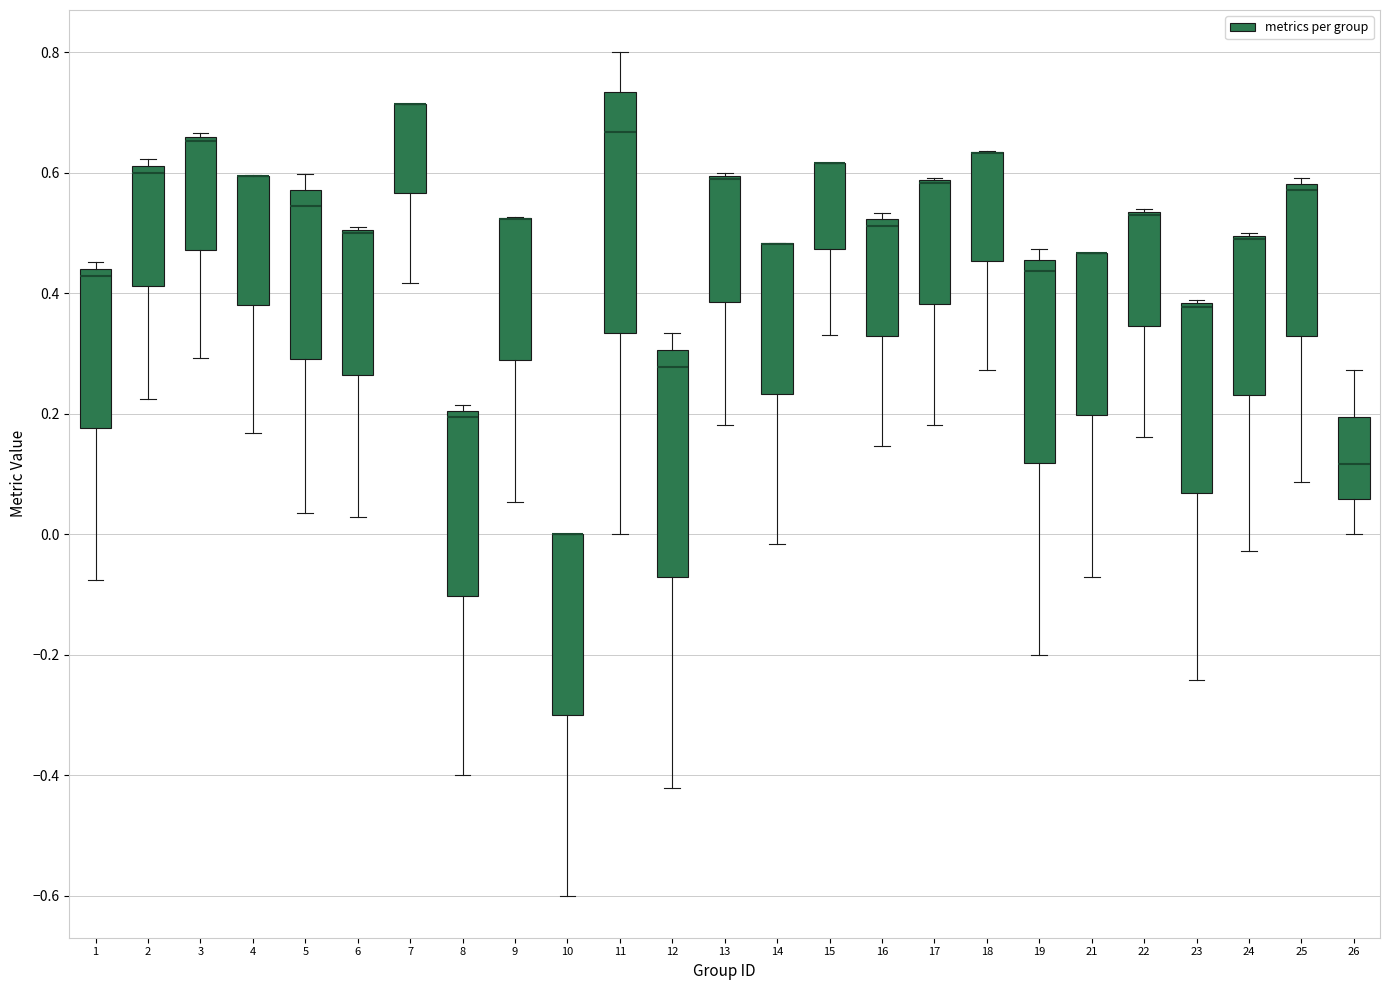

Reading left to right, transcribe this box plot: for each box, give where its median line is, the range the box spans, and where its two whiskers end, as read against the y-axis. The values are not printed on the chart, so give them approximately, as read against the axis.

1: median 0.42, box 0.18 to 0.44, whiskers -0.08 to 0.46
2: median 0.60, box 0.42 to 0.62, whiskers 0.22 to 0.62 (just above the box's upper edge)
3: median 0.66 (just below the box's upper edge), box 0.48 to 0.66, whiskers 0.30 to 0.66 (just above the box's upper edge)
4: median 0.60 (drawn on the box's upper edge), box 0.38 to 0.60, whiskers 0.16 to 0.60
5: median 0.54, box 0.30 to 0.58, whiskers 0.04 to 0.60
6: median 0.50 (drawn on the box's upper edge), box 0.26 to 0.50, whiskers 0.02 to 0.52
7: median 0.72 (drawn on the box's upper edge), box 0.56 to 0.72, whiskers 0.42 to 0.72
8: median 0.20 (just below the box's upper edge), box -0.10 to 0.20, whiskers -0.40 to 0.22
9: median 0.52 (drawn on the box's upper edge), box 0.28 to 0.52, whiskers 0.06 to 0.52
10: median 0.00 (drawn on the box's upper edge), box -0.30 to 0.00, whiskers -0.60 to 0.00
11: median 0.66, box 0.34 to 0.74, whiskers 0.00 to 0.80
12: median 0.28, box -0.08 to 0.30, whiskers -0.42 to 0.34
13: median 0.58 (drawn on the box's upper edge), box 0.38 to 0.60, whiskers 0.18 to 0.60
14: median 0.48 (drawn on the box's upper edge), box 0.24 to 0.48, whiskers -0.02 to 0.48
15: median 0.62 (drawn on the box's upper edge), box 0.48 to 0.62, whiskers 0.32 to 0.62
16: median 0.52 (just below the box's upper edge), box 0.32 to 0.52, whiskers 0.14 to 0.54
17: median 0.58 (drawn on the box's upper edge), box 0.38 to 0.58, whiskers 0.18 to 0.60
18: median 0.64 (drawn on the box's upper edge), box 0.46 to 0.64, whiskers 0.28 to 0.64
19: median 0.44, box 0.12 to 0.46, whiskers -0.20 to 0.48
21: median 0.46 (drawn on the box's upper edge), box 0.20 to 0.46, whiskers -0.08 to 0.46
22: median 0.52 (drawn on the box's upper edge), box 0.34 to 0.54, whiskers 0.16 to 0.54
23: median 0.38 (drawn on the box's upper edge), box 0.06 to 0.38, whiskers -0.24 to 0.38
24: median 0.48 (drawn on the box's upper edge), box 0.24 to 0.50, whiskers -0.02 to 0.50
25: median 0.58 (just below the box's upper edge), box 0.32 to 0.58, whiskers 0.08 to 0.60
26: median 0.12, box 0.06 to 0.20, whiskers 0.00 to 0.28